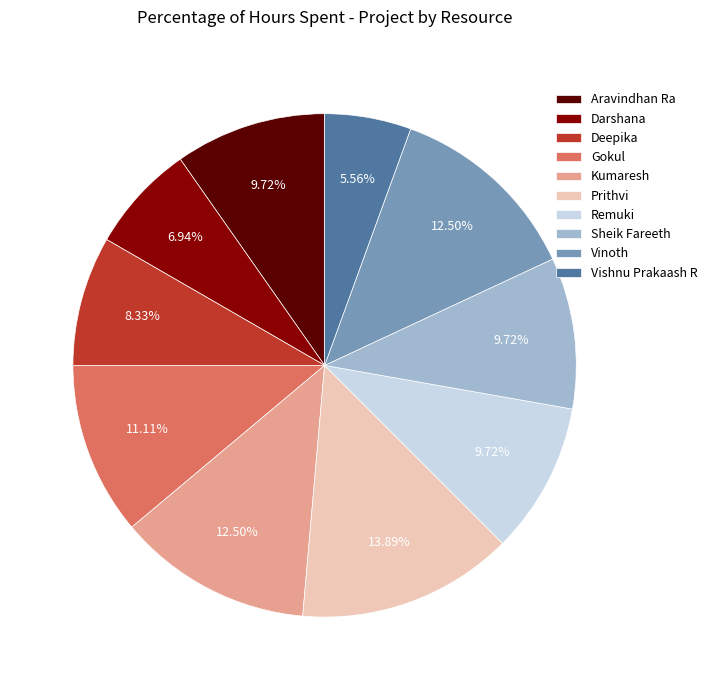

What is the ratio of the value at Darshana to the value at Gokul?

0.6